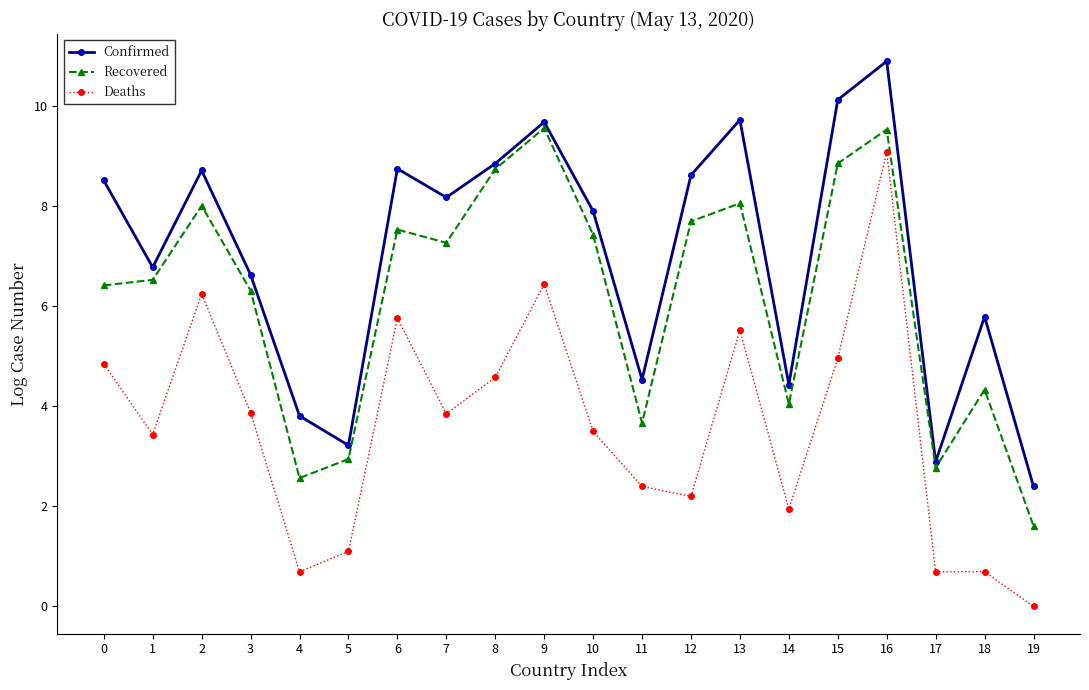

Is this an area chart (filled region under the line)?

No